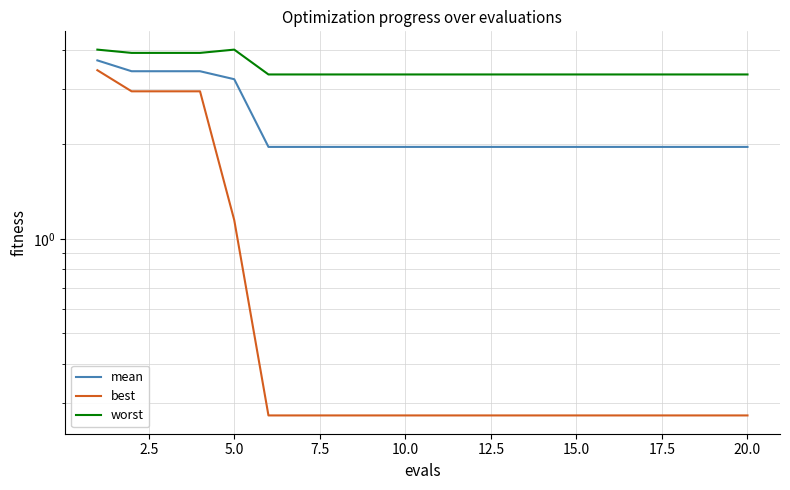

Which series has the widest spread of values?

best